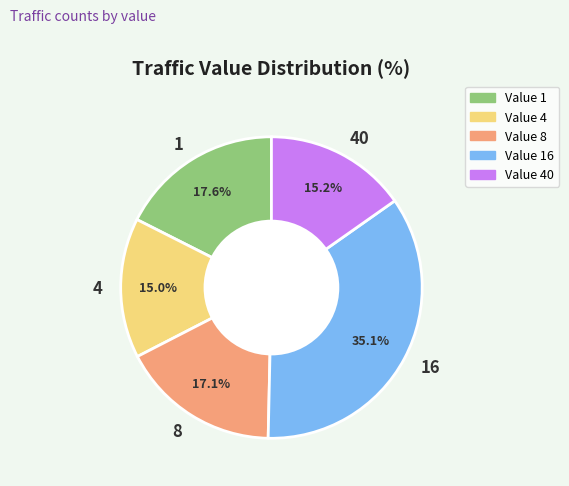

How many slices are in this pie chart?

5